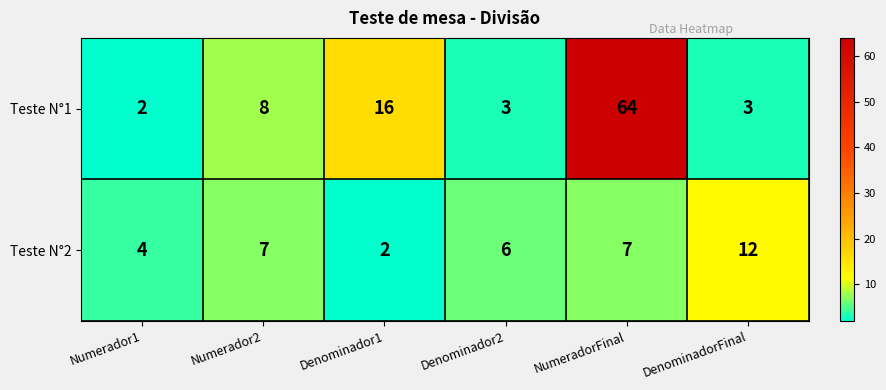

Reading left to right, transcribe all the data shown in this chart.

Teste N°1: Numerador1=2	Numerador2=8	Denominador1=16	Denominador2=3	NumeradorFinal=64	DenominadorFinal=3
Teste N°2: Numerador1=4	Numerador2=7	Denominador1=2	Denominador2=6	NumeradorFinal=7	DenominadorFinal=12